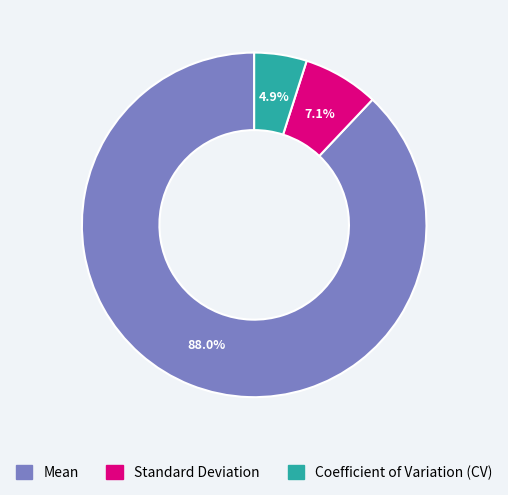

The Standard Deviation slice represents 17% of the pie. True or false?

False